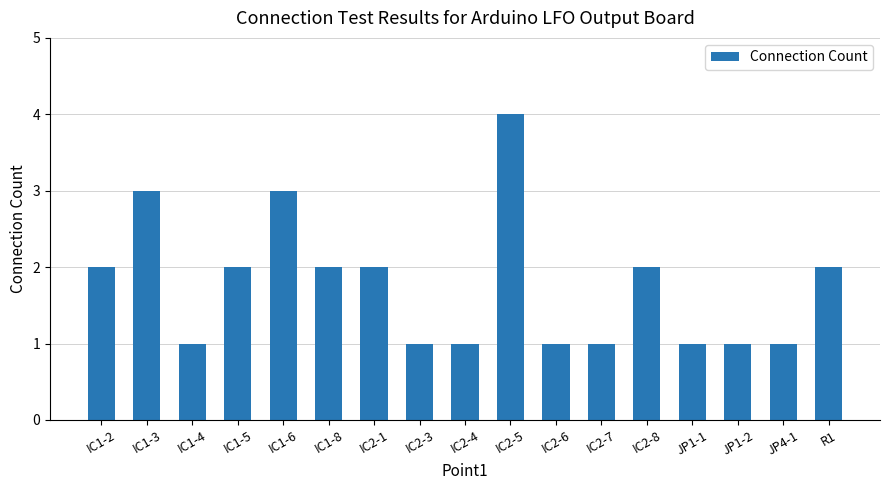

What is the maximum value shown in the chart?

4